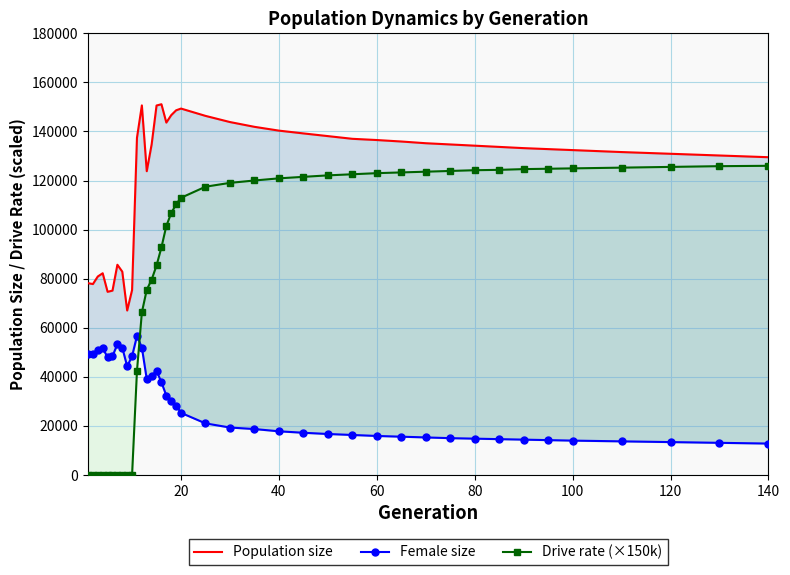

Which has a higher value, 23 or 100?

23